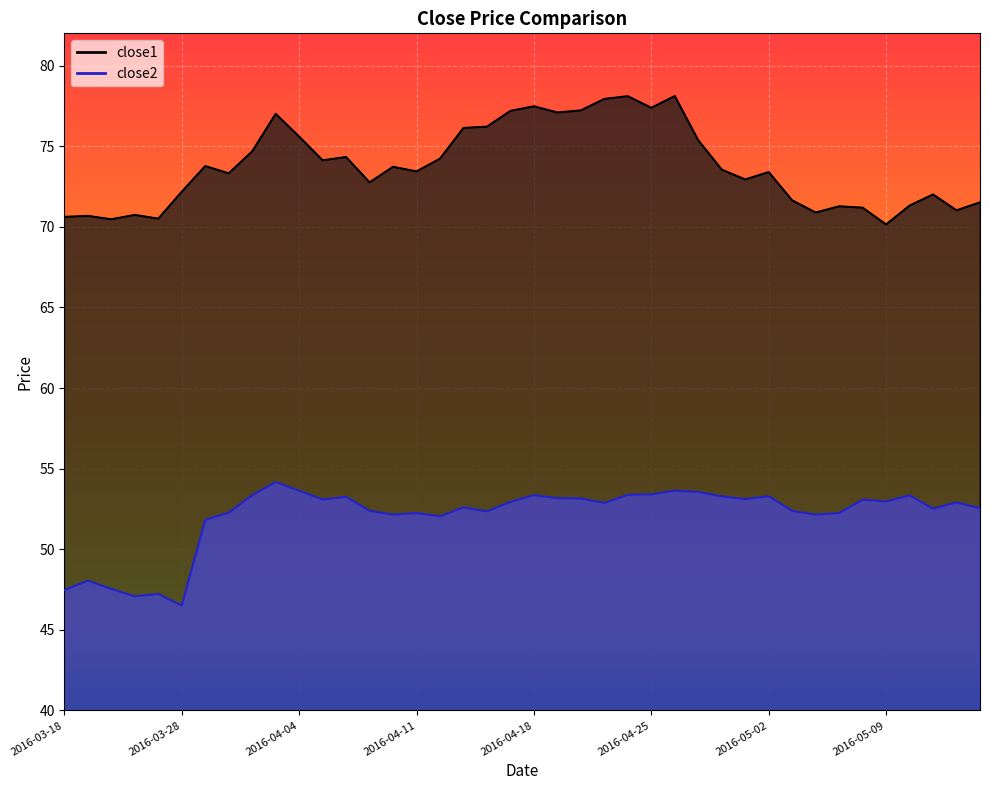

Reading right to left, list all the values displayed in this chart.

close1: 2016-05-13=71.5	2016-05-12=71.0	2016-05-11=72.0	2016-05-10=71.3	2016-05-09=70.1	2016-05-06=71.2	2016-05-05=71.3	2016-05-04=70.9	2016-05-03=71.6	2016-05-02=73.4	2016-04-29=72.9	2016-04-28=73.5	2016-04-27=75.4	2016-04-26=78.1	2016-04-25=77.4	2016-04-22=78.1	2016-04-21=77.9	2016-04-20=77.2	2016-04-19=77.1	2016-04-18=77.5	2016-04-15=77.2	2016-04-14=76.2	2016-04-13=76.1	2016-04-12=74.2	2016-04-11=73.4	2016-04-08=73.7	2016-04-07=72.8	2016-04-06=74.3	2016-04-05=74.1	2016-04-04=75.6	2016-04-01=77.0	2016-03-31=74.7	2016-03-30=73.3	2016-03-29=73.8	2016-03-28=72.2	2016-03-24=70.5	2016-03-23=70.7	2016-03-22=70.5	2016-03-21=70.7	2016-03-18=70.6
close2: 2016-05-13=52.5	2016-05-12=52.9	2016-05-11=52.5	2016-05-10=53.3	2016-05-09=53.0	2016-05-06=53.1	2016-05-05=52.2	2016-05-04=52.1	2016-05-03=52.4	2016-05-02=53.3	2016-04-29=53.1	2016-04-28=53.3	2016-04-27=53.6	2016-04-26=53.6	2016-04-25=53.4	2016-04-22=53.4	2016-04-21=52.9	2016-04-20=53.1	2016-04-19=53.2	2016-04-18=53.4	2016-04-15=52.9	2016-04-14=52.3	2016-04-13=52.6	2016-04-12=52.0	2016-04-11=52.2	2016-04-08=52.1	2016-04-07=52.4	2016-04-06=53.2	2016-04-05=53.1	2016-04-04=53.6	2016-04-01=54.2	2016-03-31=53.4	2016-03-30=52.3	2016-03-29=51.8	2016-03-28=46.5	2016-03-24=47.2	2016-03-23=47.1	2016-03-22=47.5	2016-03-21=48.1	2016-03-18=47.5